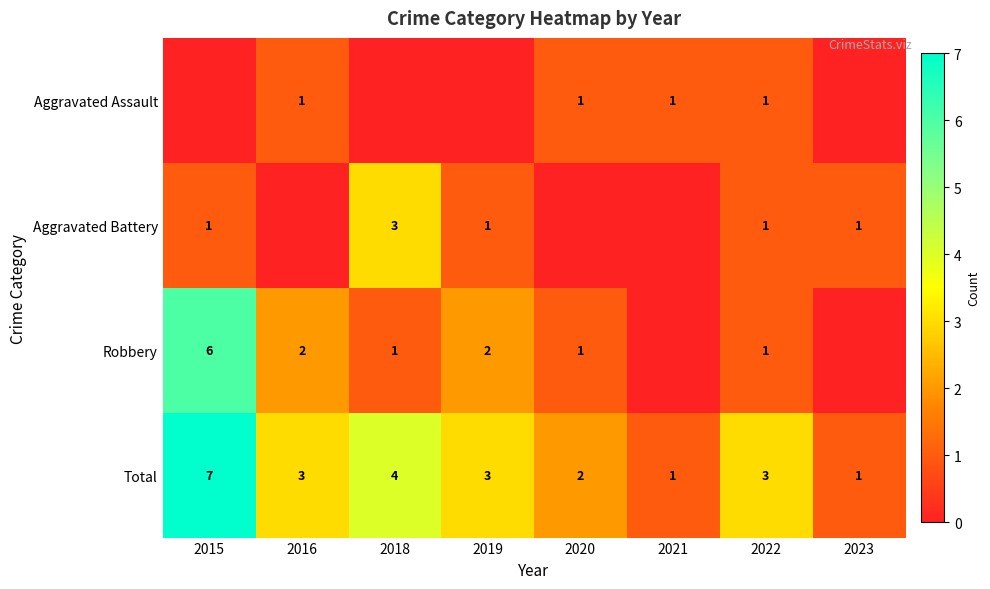

Which series has the largest total across all categories?

Total